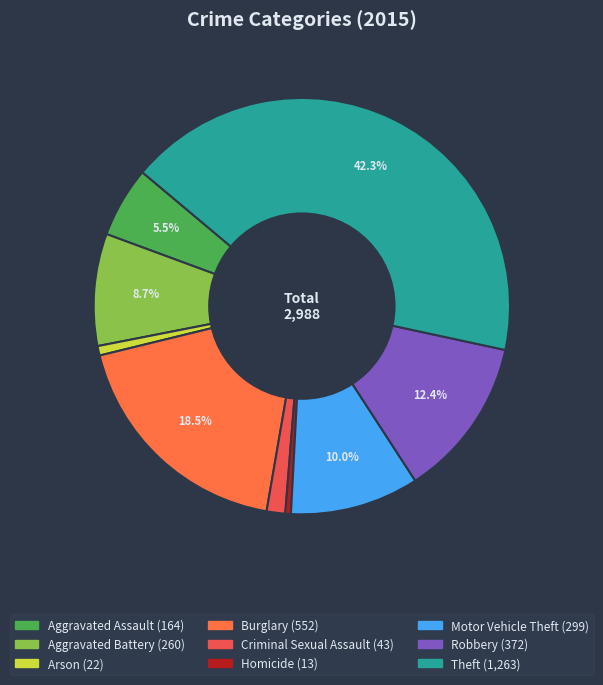

What percentage is the Criminal Sexual Assault slice, to the nearest percent?

1%